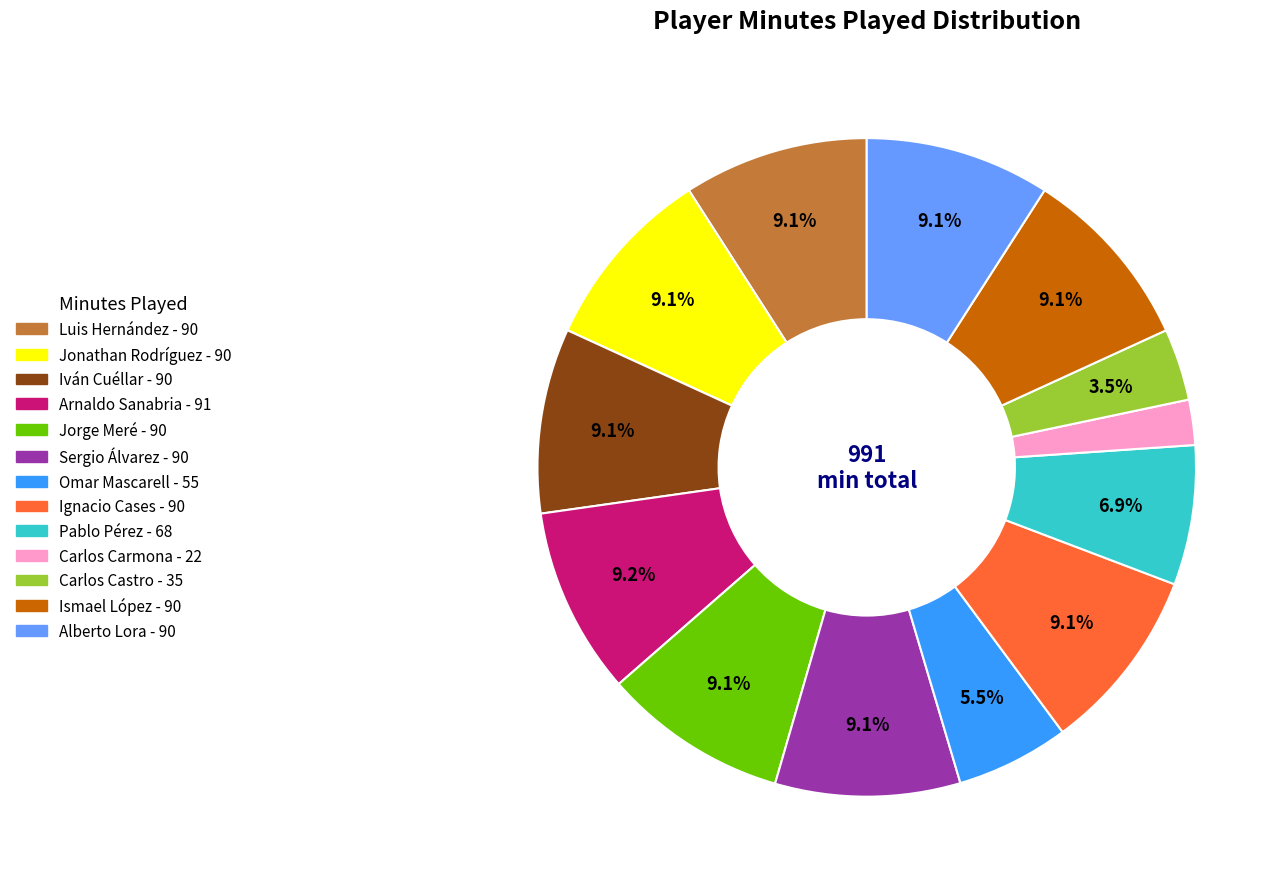

Is there a majority slice in this chart?

No